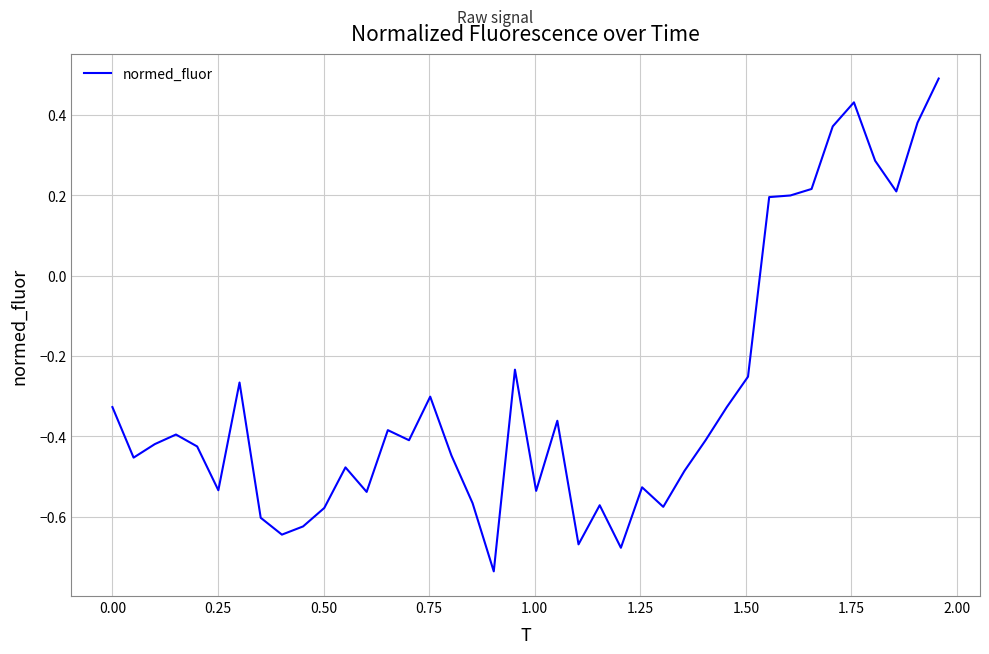

What is the greatest value displayed?

0.5